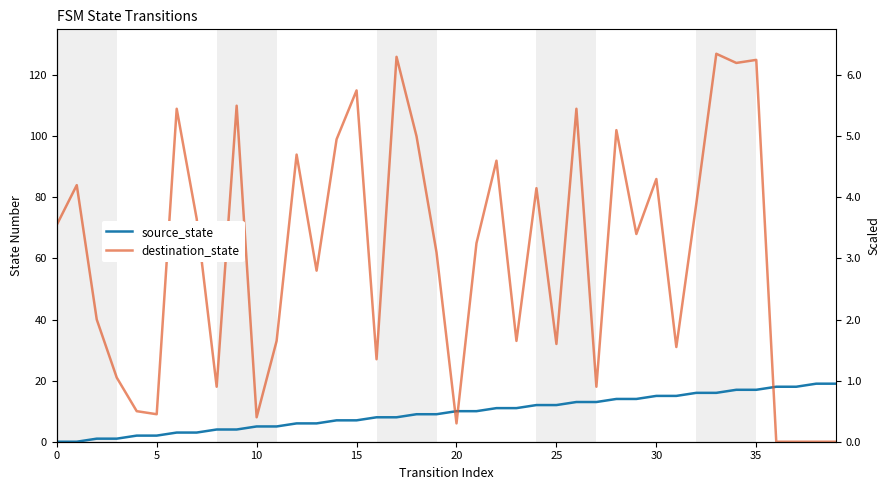

How many series are shown in this chart?

2